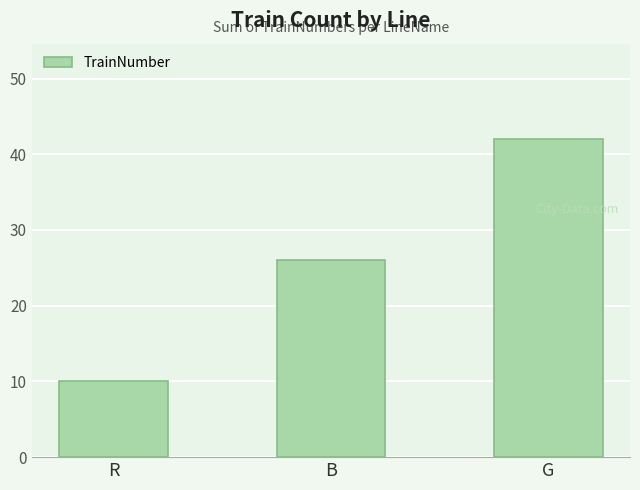

How many bars are there in total?

3